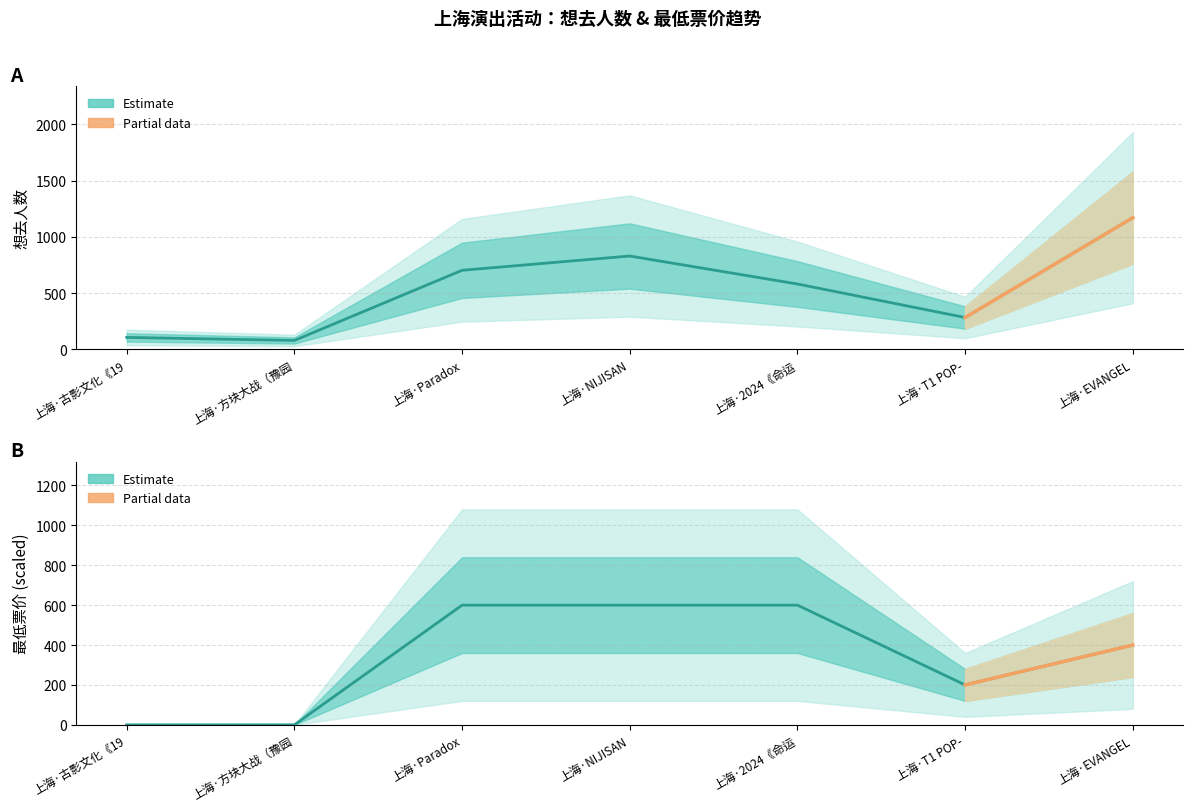

After their last crossing, which series has the higher values: 想去人数 or 最低票价?

想去人数